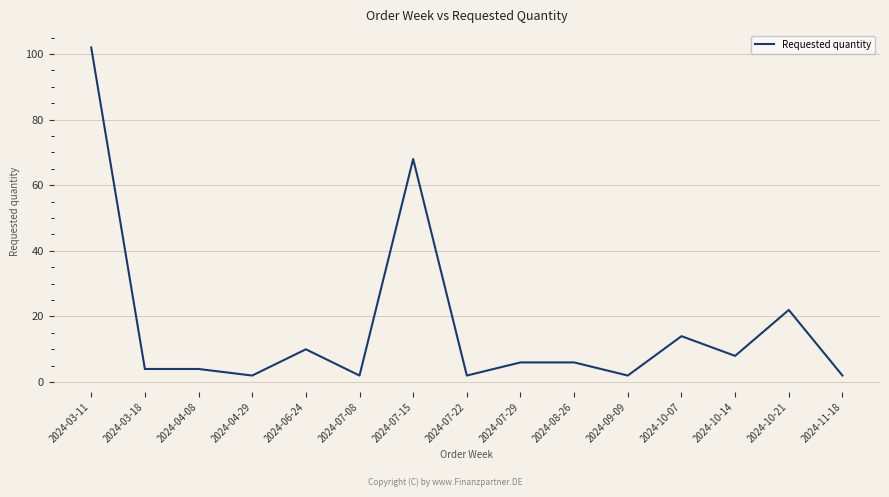

What value does the data have at 2024-08-26, to the nearest 10?

10